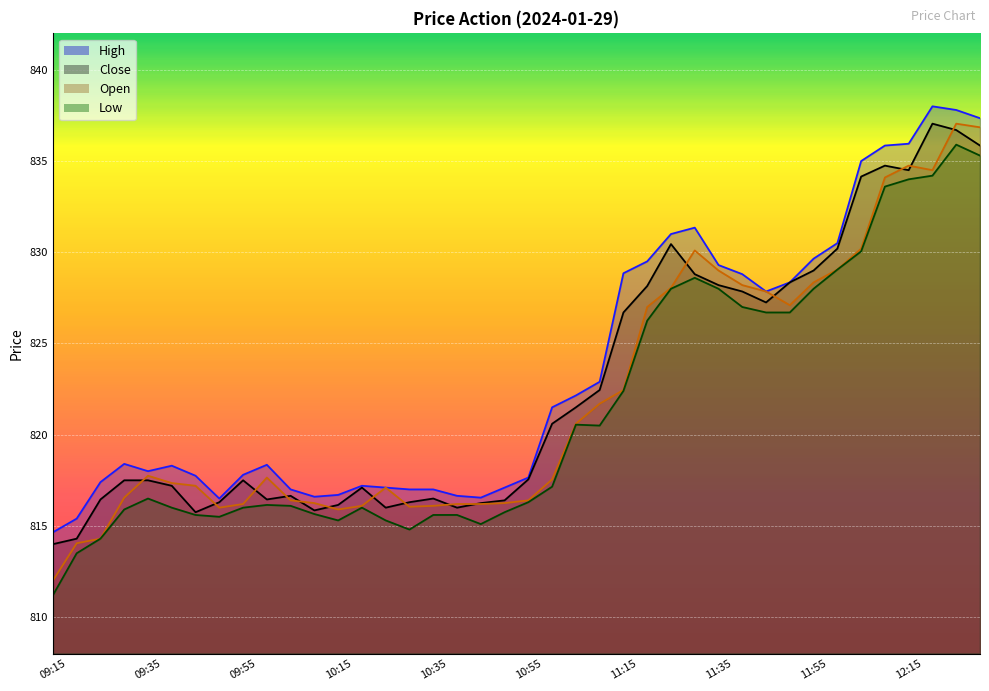

What is the spread (max minus min) of values at 12:30?

2.1